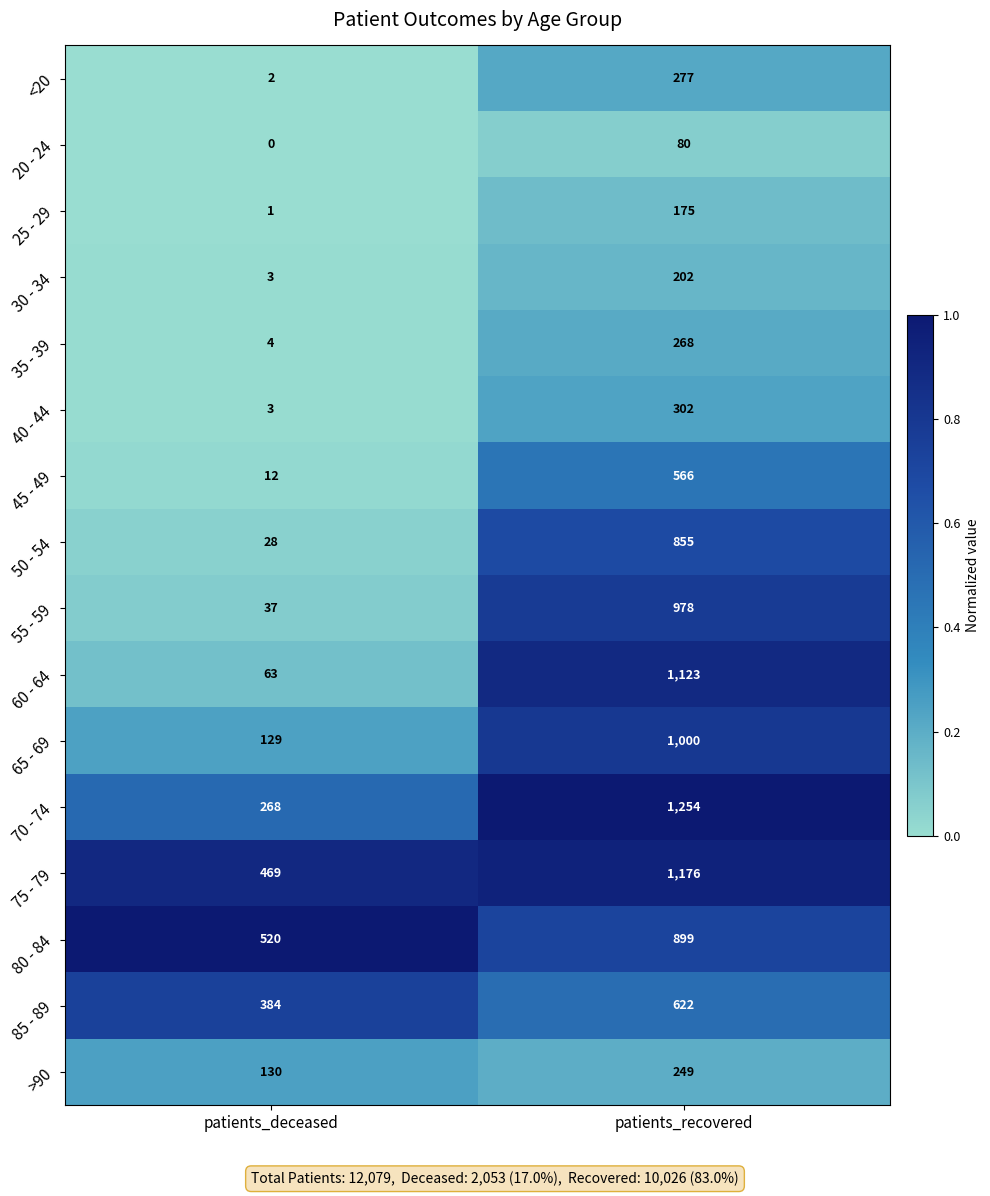

What value does the 75 - 79 series have at patients_recovered, to the nearest 100?

1200